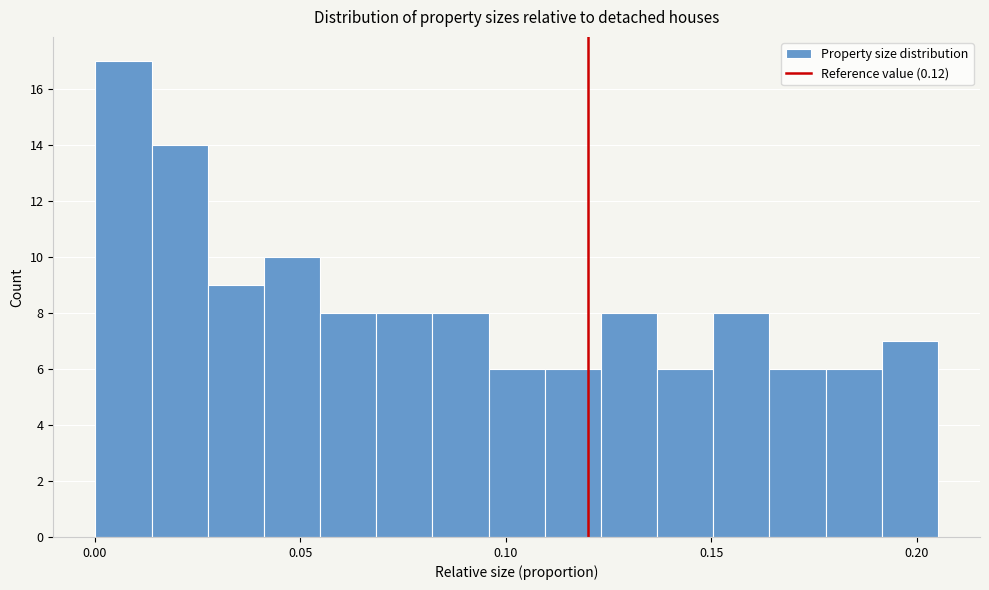

Around what value on the x-axis is the tallest bar? Give the approximate position of its centre, as read against the axis.

0.005